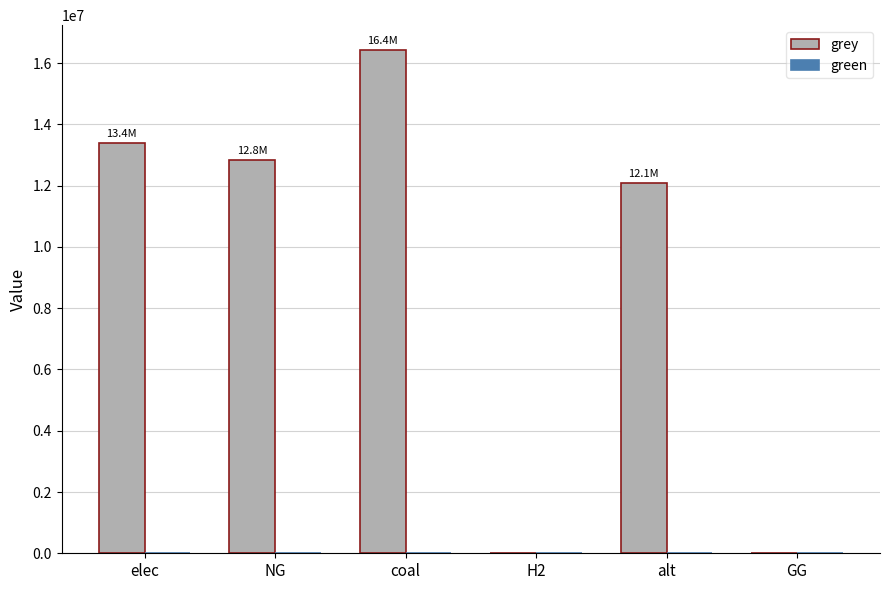

Is it true that the value at GG is 6397840.8?

False